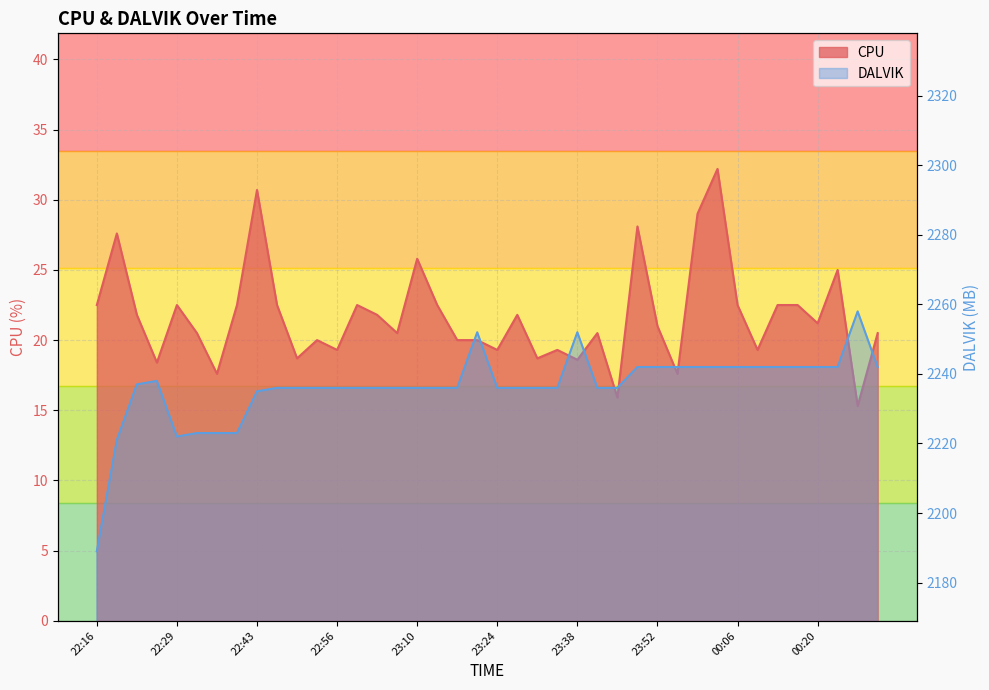

What is the difference between the maximum and minimum values in the DALVIK series?

69.0